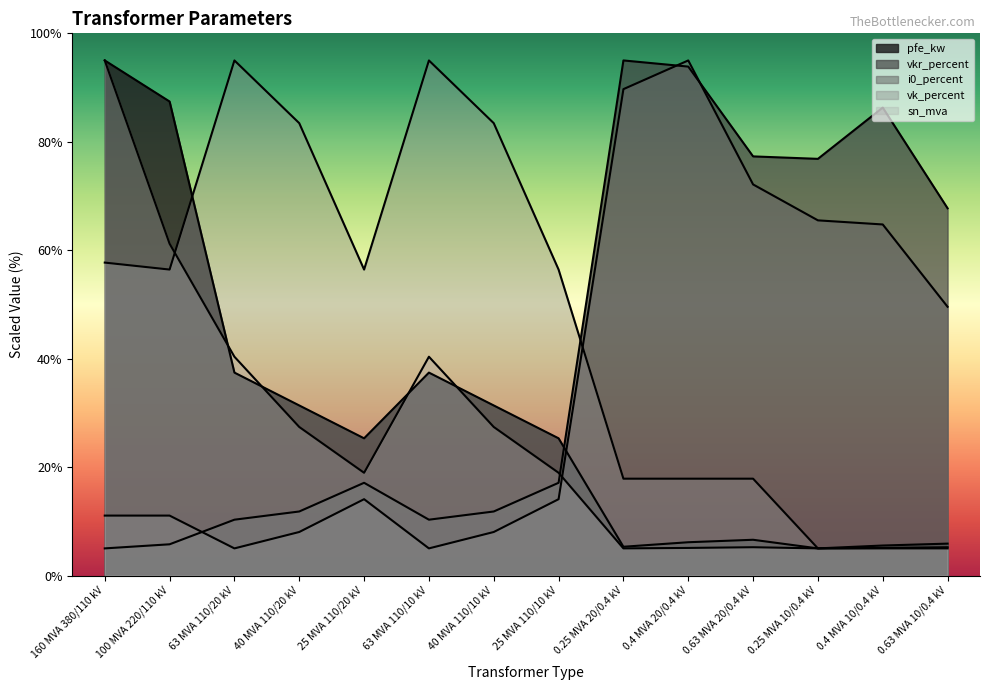

At how many categories does at least one series exceed 7?

14